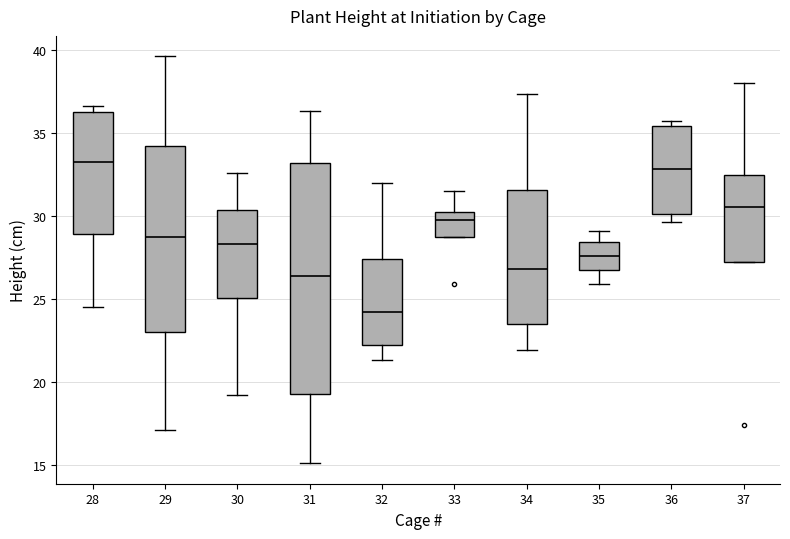

Reading left to right, transcribe this box plot: for each box, give where its median line is, the range the box spans, and where its two whiskers end, as read against the y-axis. The values are not printed on the chart, so give them approximately, as read against the axis.

28: median 33.5, box 29.0 to 36.0, whiskers 24.5 to 36.5
29: median 28.5, box 23.0 to 34.0, whiskers 17.0 to 39.5
30: median 28.5, box 25.0 to 30.5, whiskers 19.0 to 32.5
31: median 26.5, box 19.5 to 33.0, whiskers 15.0 to 36.5
32: median 24.0, box 22.0 to 27.5, whiskers 21.5 to 32.0
33: median 30.0 (just below the box's upper edge), box 29.0 to 30.0, whiskers 29.0 to 31.5
34: median 27.0, box 23.5 to 31.5, whiskers 22.0 to 37.5
35: median 27.5, box 26.5 to 28.5, whiskers 26.0 to 29.0
36: median 33.0, box 30.0 to 35.5, whiskers 29.5 to 35.5 (just above the box's upper edge)
37: median 30.5, box 27.0 to 32.5, whiskers 27.0 to 38.0